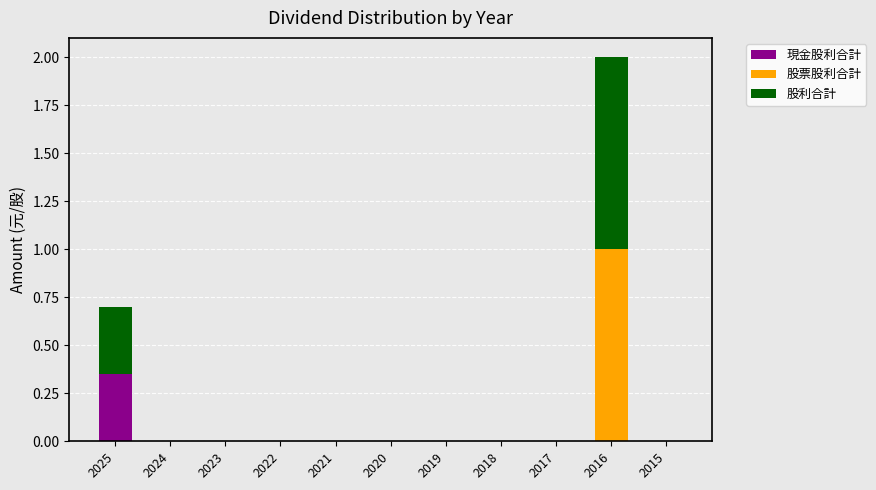

What are all the series names shown in the legend?

現金股利合計, 股票股利合計, 股利合計